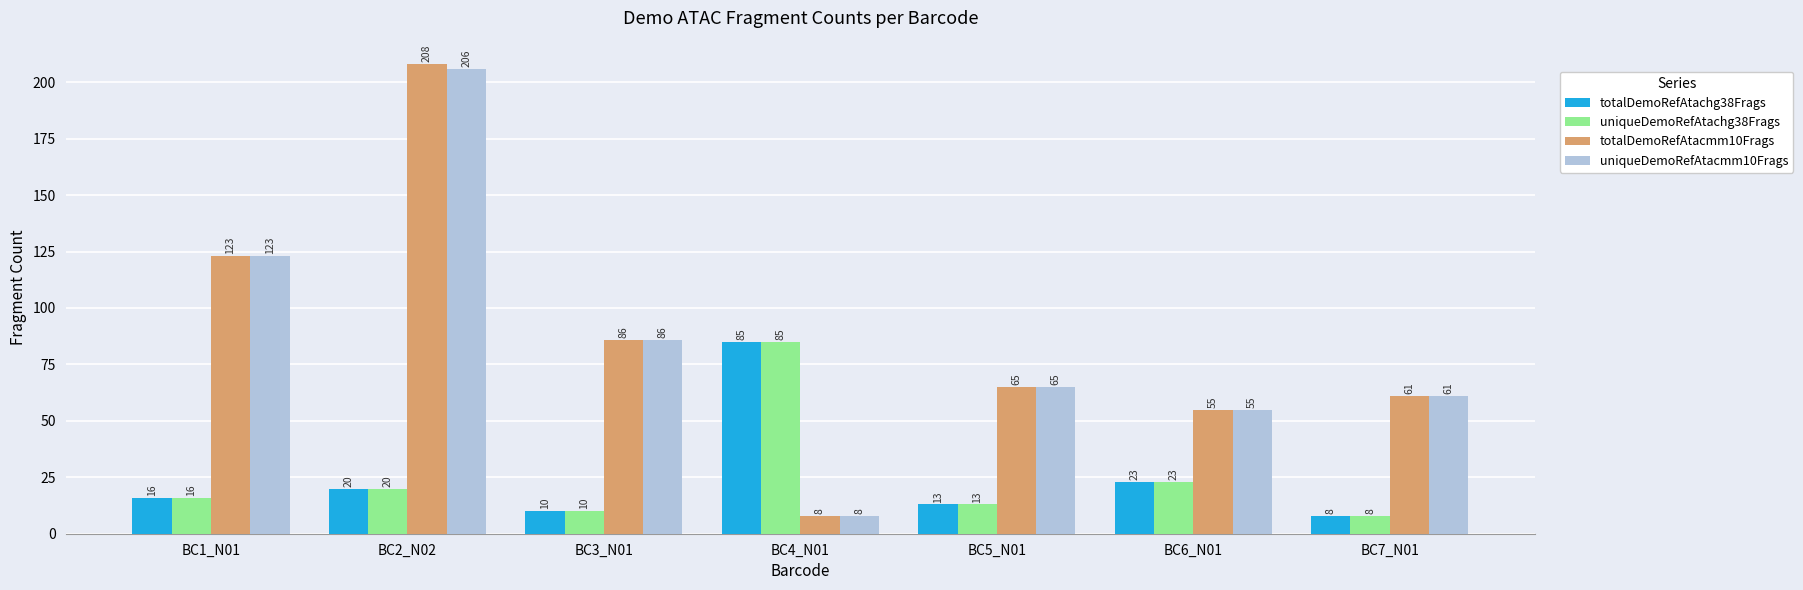

Which series has the largest range (max minus min)?

totalDemoRefAtacmm10Frags